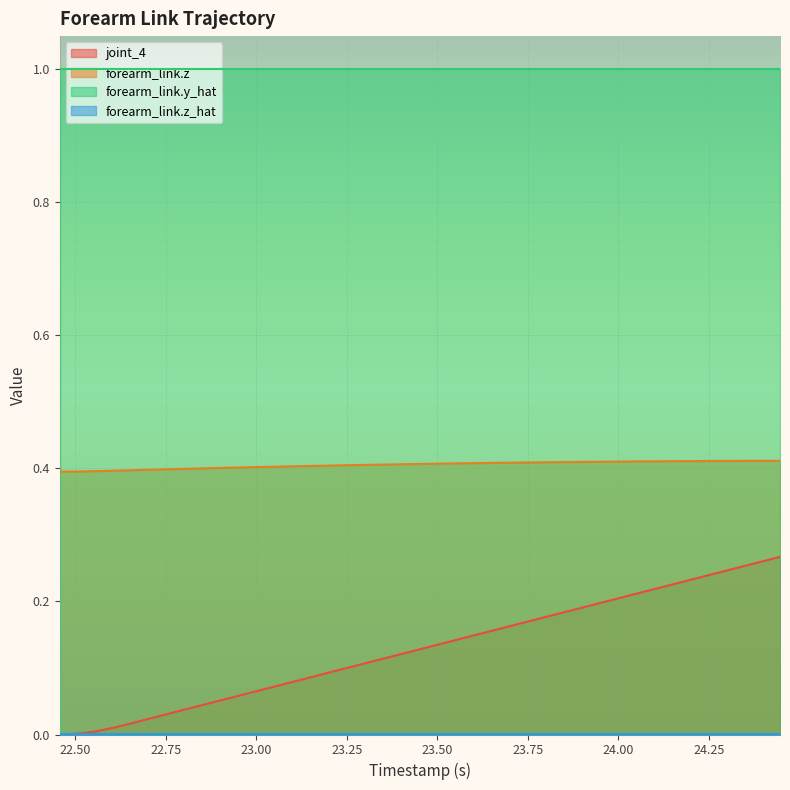

True or false: joint_4 has more than 0 interior local peaks.

False